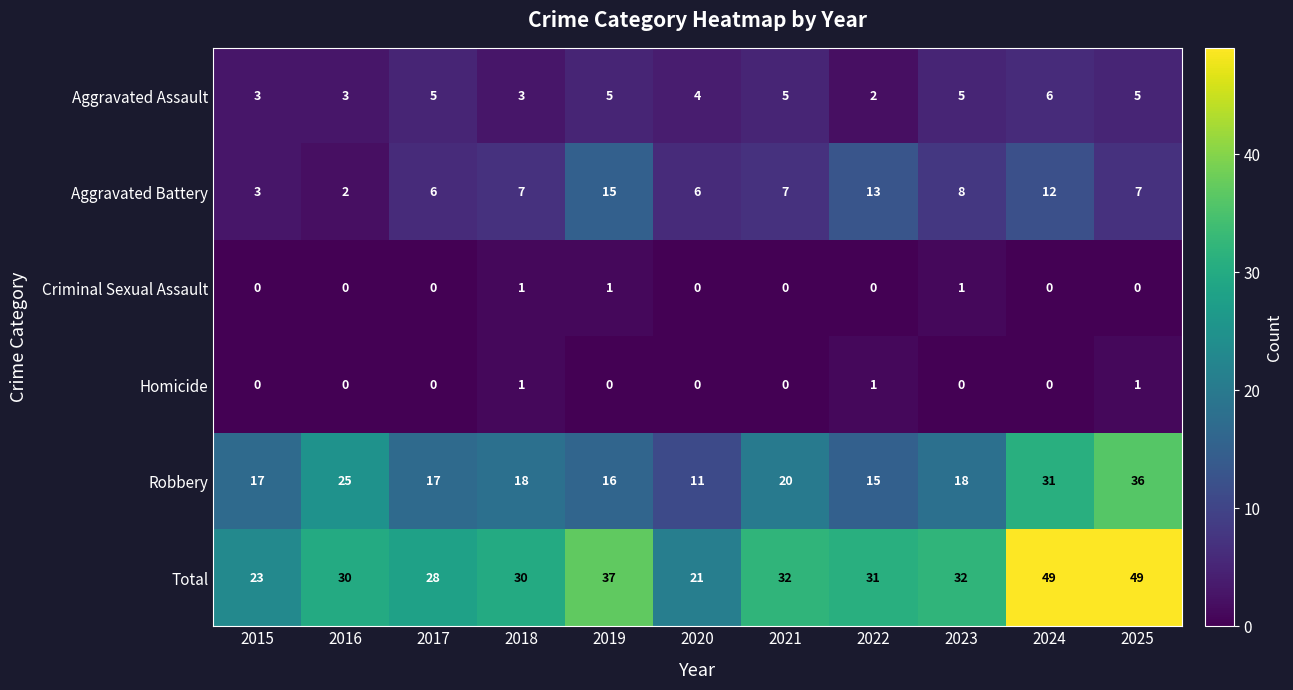

What is the average value of the Robbery series?

20